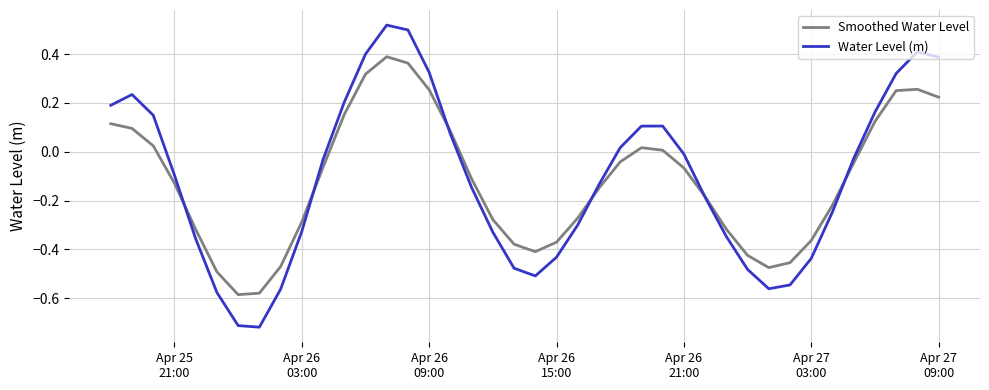

How many lines are shown in the chart?

2